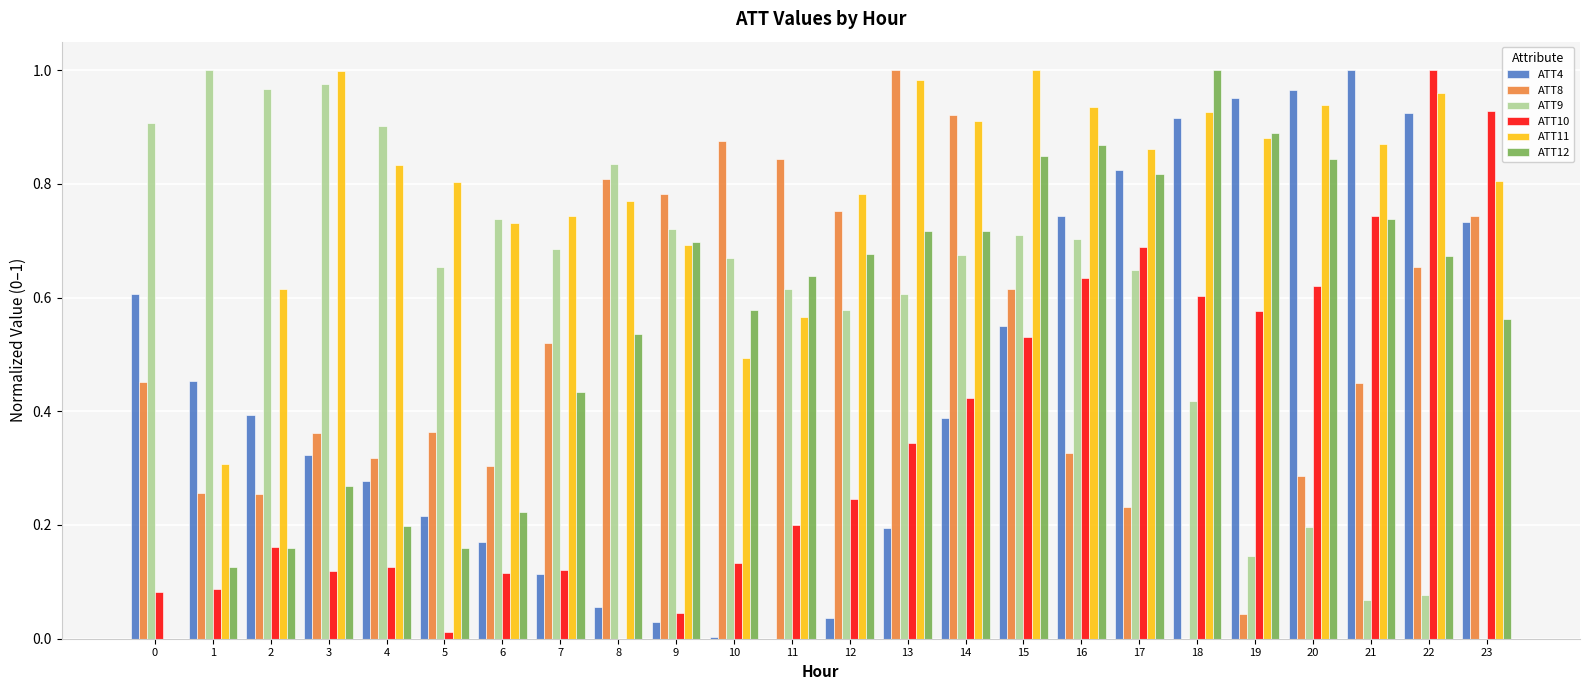

How many data points in ATT11 are above 0?

23